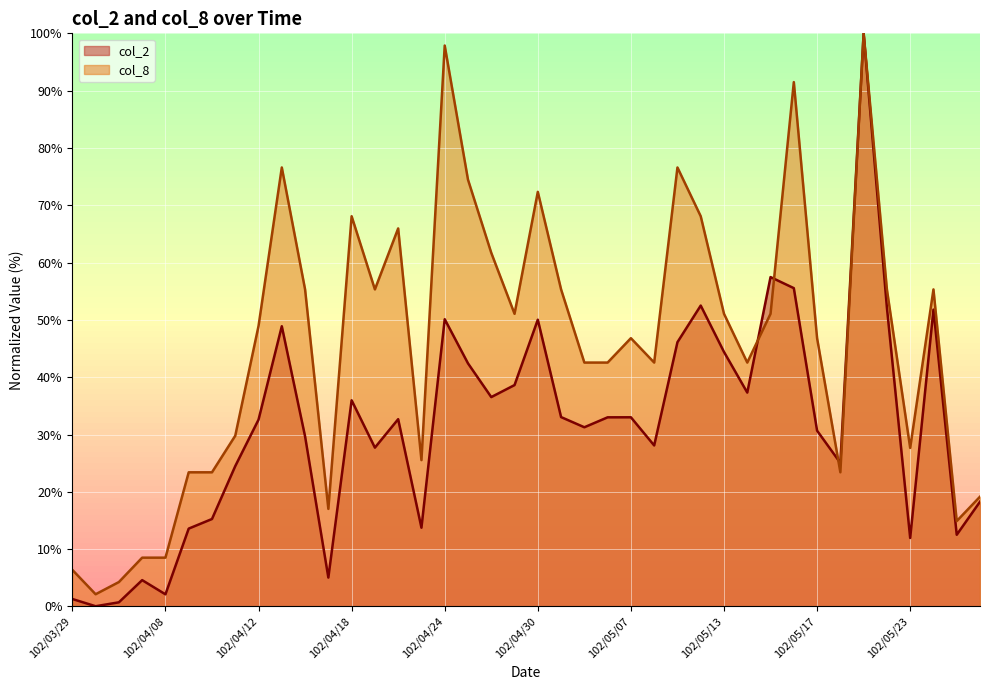

Is it true that col_2 equals 50.0 at 102/04/30?

True